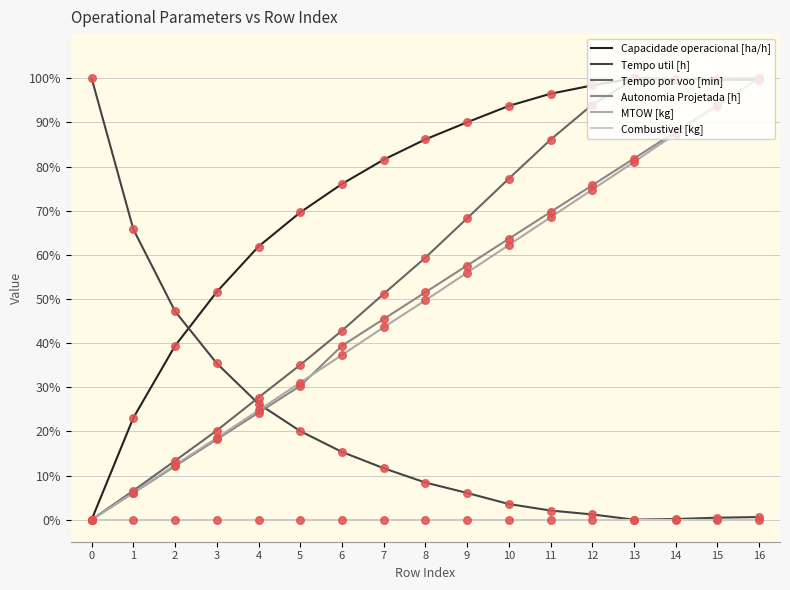

Between 10 and 16, which series saw the biggest shift?

MTOW [kg]